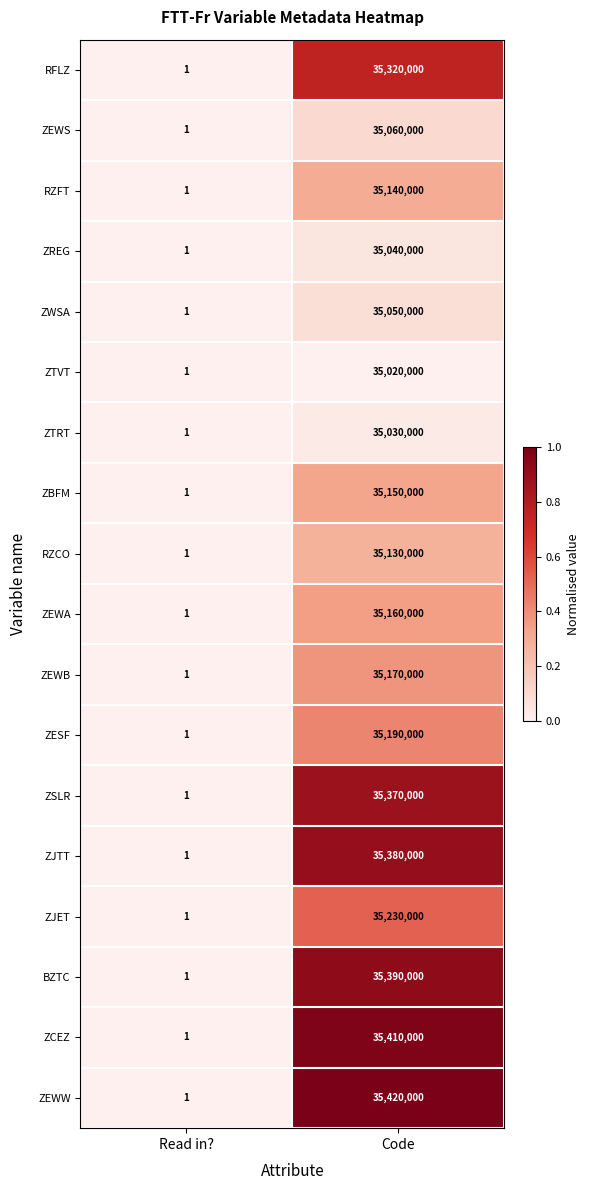

How many data points does each series have?

2